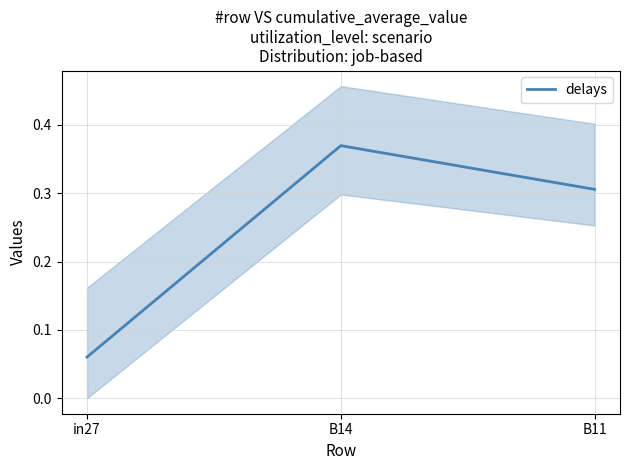

How many lines are shown in the chart?

1